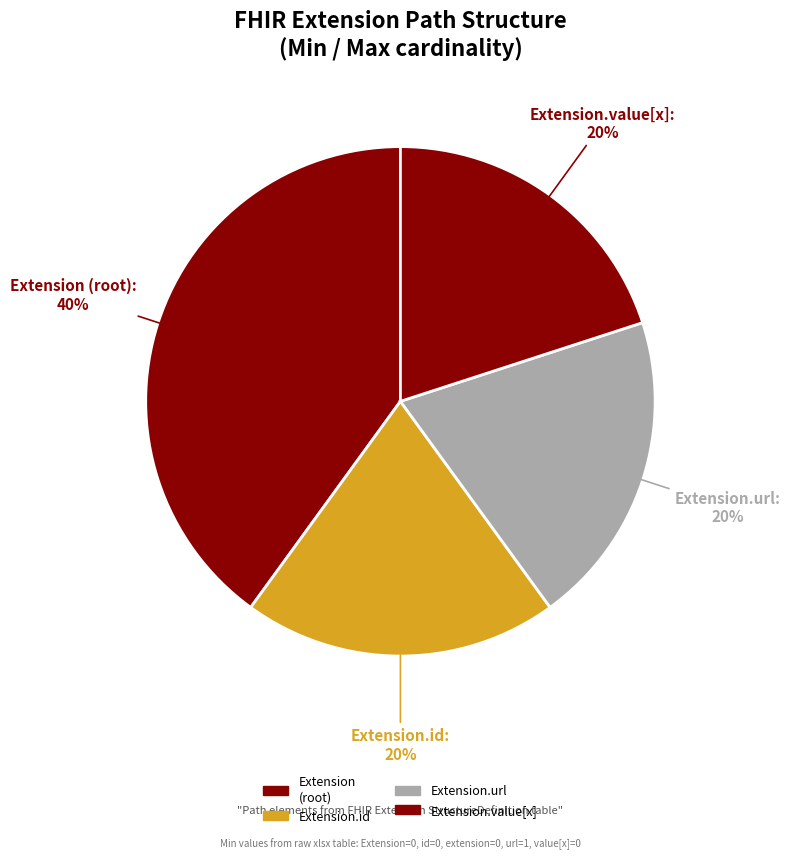

How many segments does this pie chart have?

4